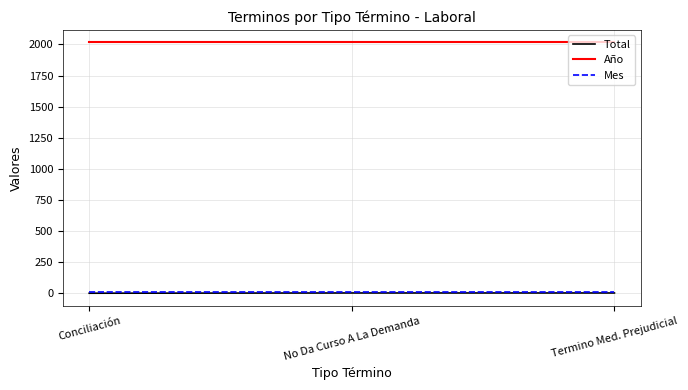

True or false: Año has a value of 2017 at No Da Curso A La Demanda.

True